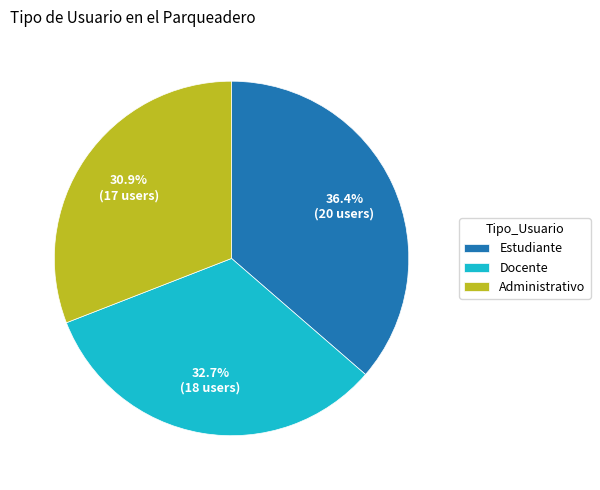

What portion of the pie excludes Administrativo?

69.1%